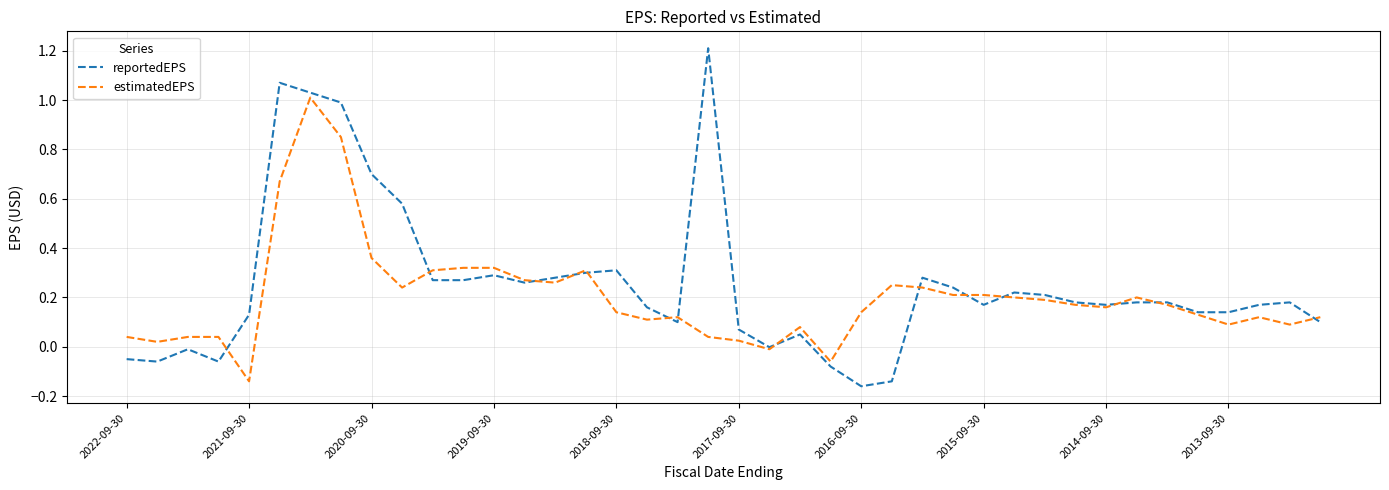

Which series has the largest range (max minus min)?

reportedEPS